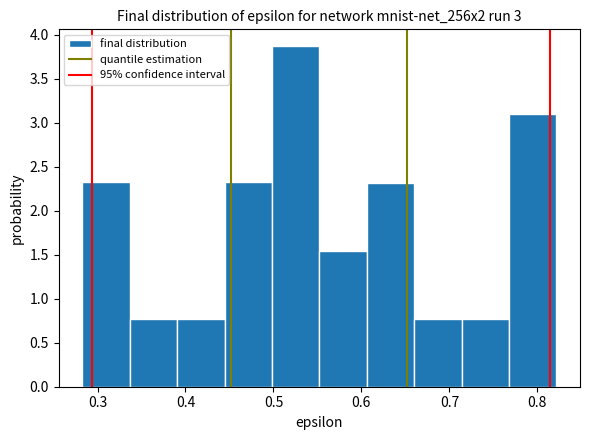

Reading left to right, transcribe this chart: for each bar, give the range it covers on the x-axis and its height. Neither the bar edges nor the heights are printed on the chart, so give them approximately, as read against the axes.

0.28 to 0.34: 2.30
0.34 to 0.39: 0.75
0.39 to 0.44: 0.75
0.44 to 0.50: 2.30
0.50 to 0.55: 3.85
0.55 to 0.61: 1.55
0.61 to 0.66: 2.30
0.66 to 0.71: 0.75
0.71 to 0.77: 0.75
0.77 to 0.82: 3.10